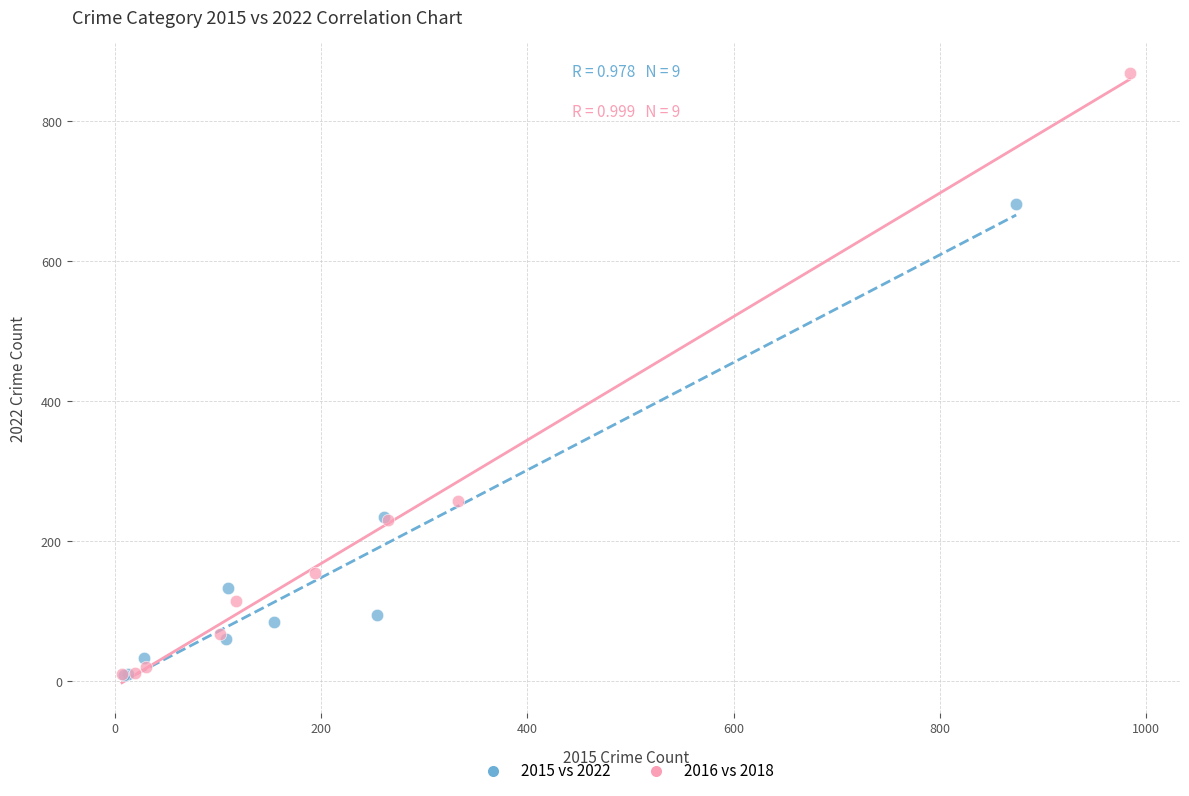

Which series has the largest Y range (max minus min)?

2016 vs 2018